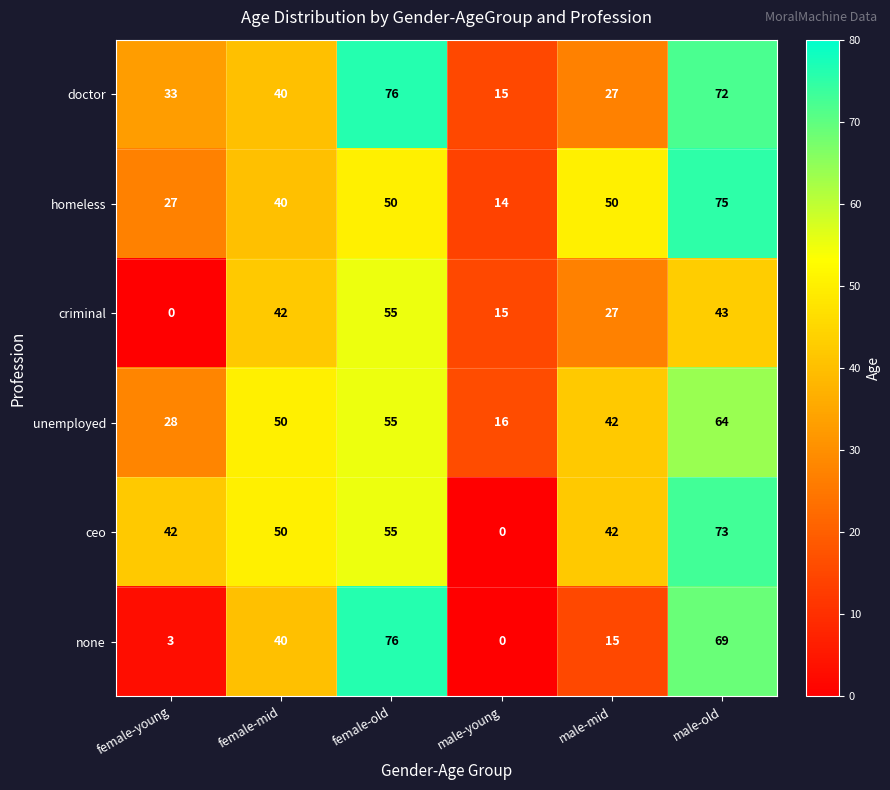

Is the value of none at female-old greater than the value of criminal at male-young?

Yes